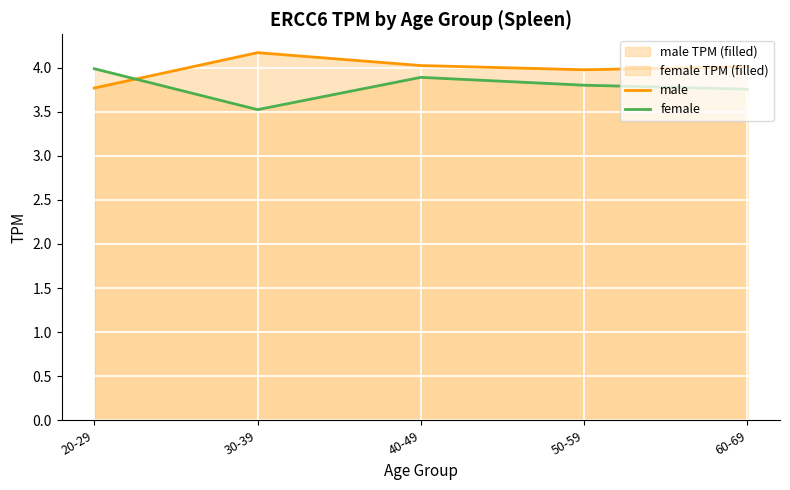

Is the value of female at 40-49 greater than the value of male at 60-69?

No